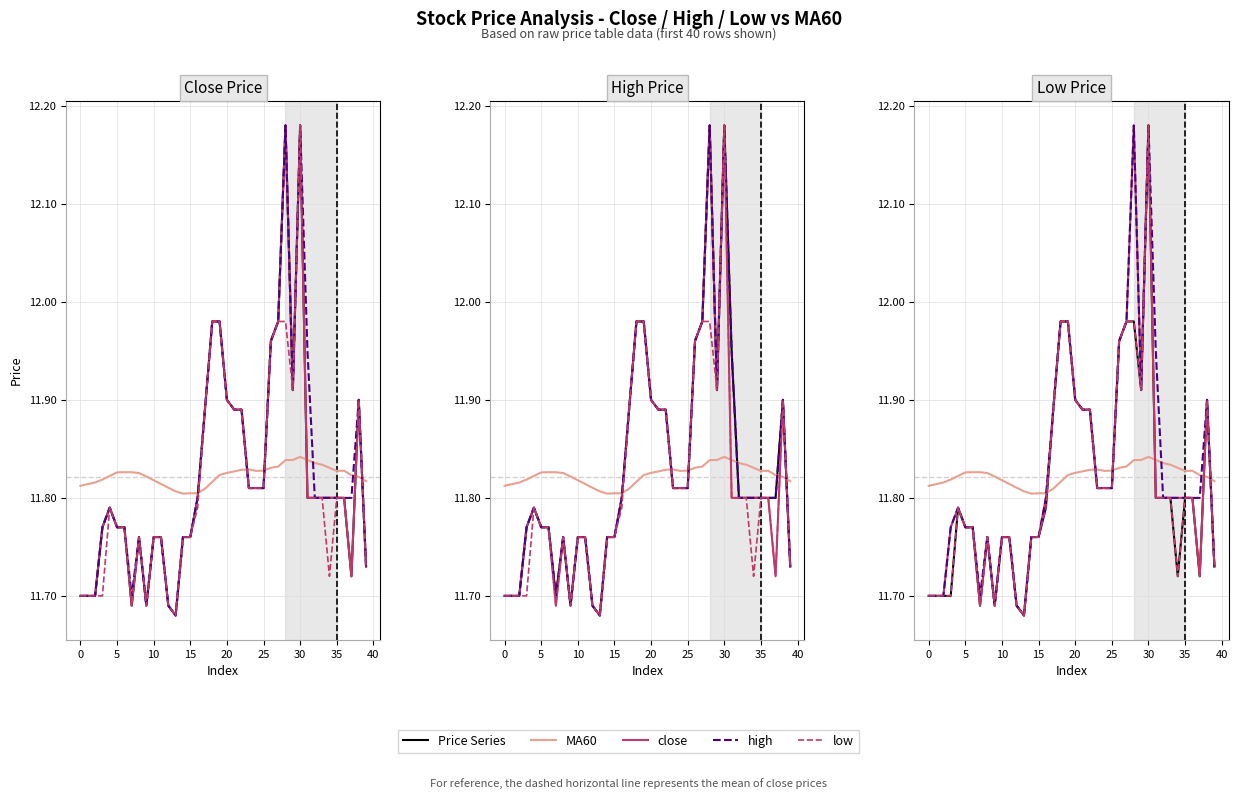

True or false: low and close intersect in this chart.

False